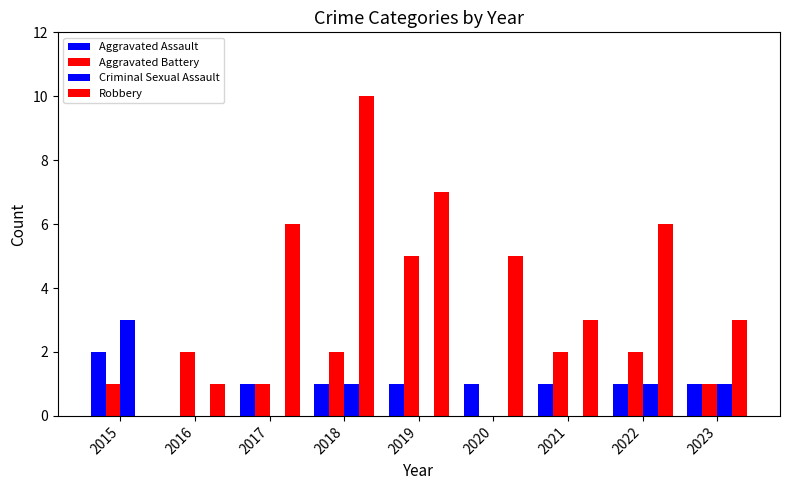

Are the bars grouped side by side (vs. stacked)?

Yes